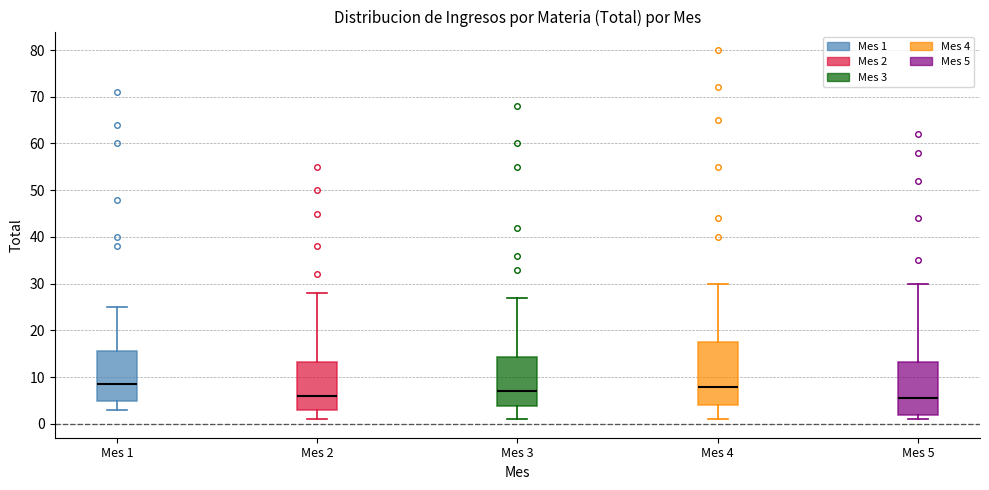

Reading left to right, read every box against the y-axis: the position of its median line, the range the box covers, and the ends of its whiskers. The values are not printed on the chart, so give them approximately, as read against the axis.

Mes 1: median 9, box 5 to 16, whiskers 3 to 25
Mes 2: median 6, box 3 to 13, whiskers 1 to 28
Mes 3: median 7, box 4 to 14, whiskers 1 to 27
Mes 4: median 8, box 4 to 18, whiskers 1 to 30
Mes 5: median 6, box 2 to 13, whiskers 1 to 30